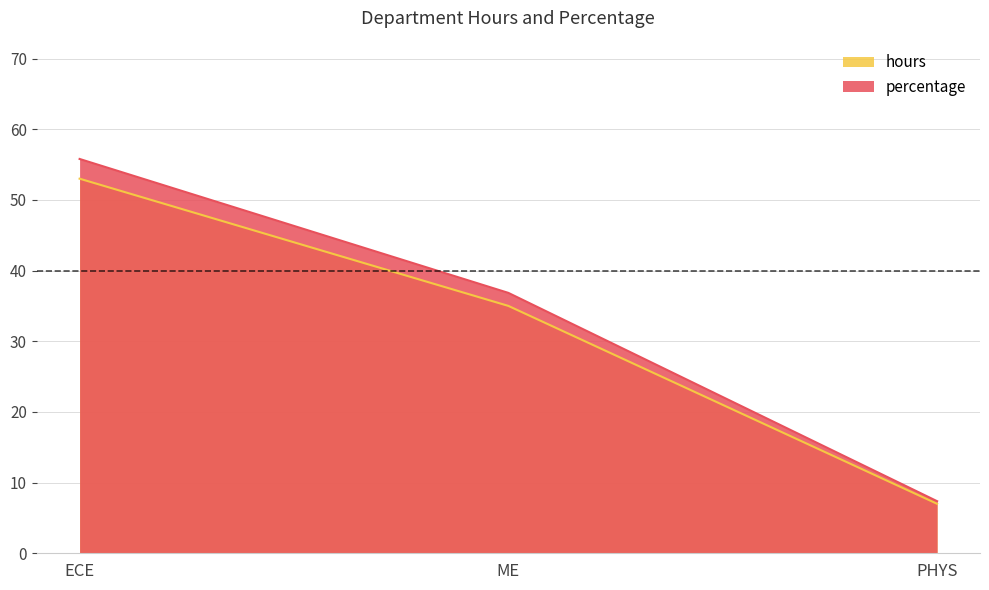

What is the sum of all percentage values?

100.0